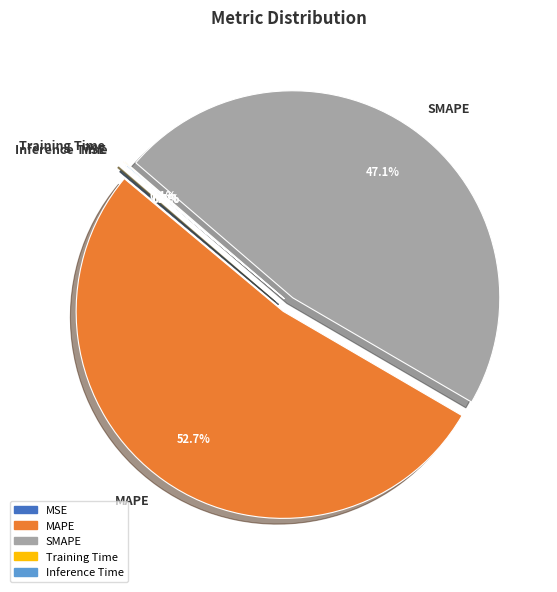

Is there any slice that represents more than half of the pie?

Yes